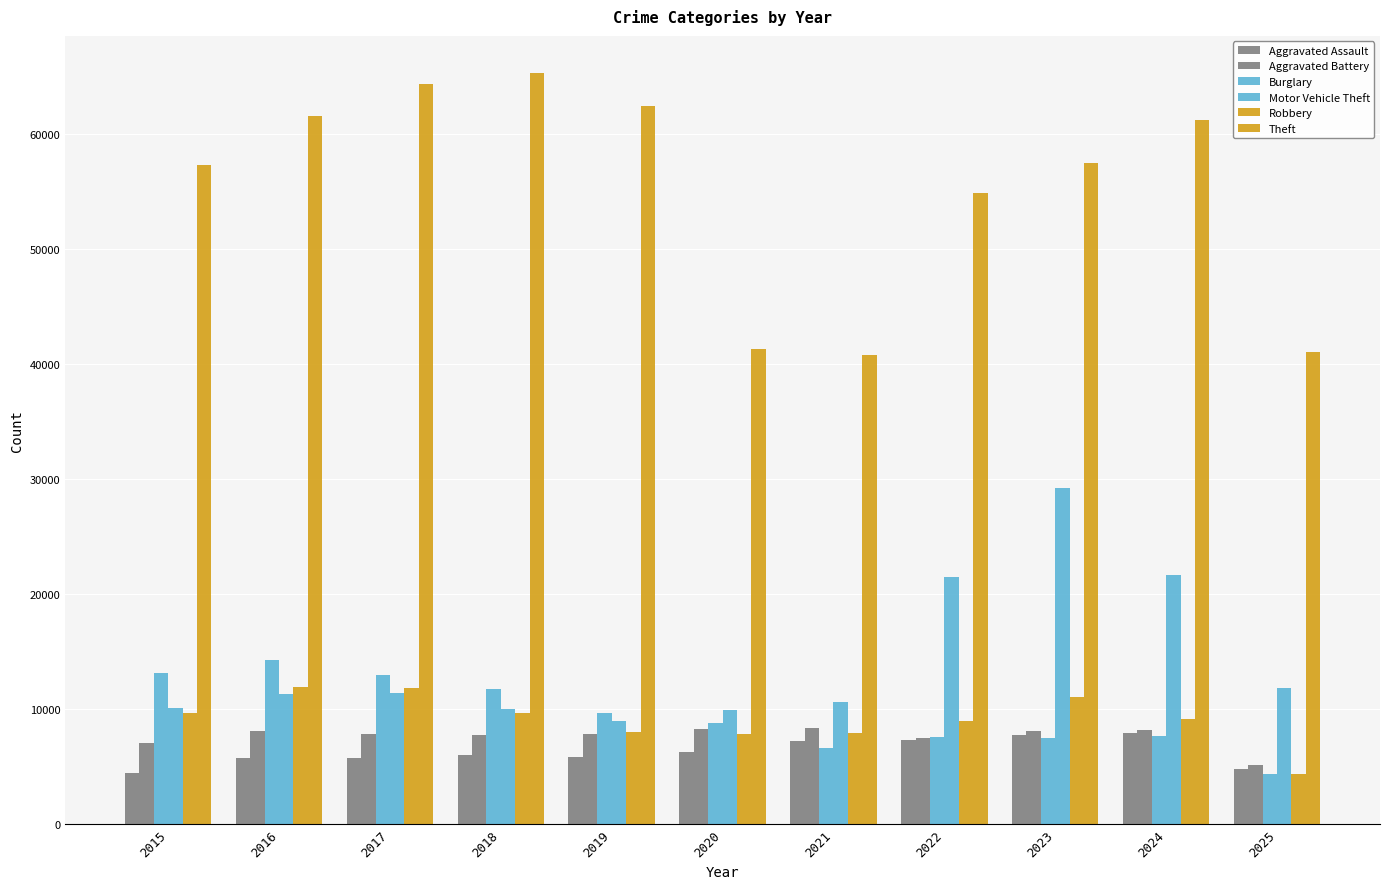

Rank the categories by Aggravated Assault value from highest to lowest.

2024, 2023, 2022, 2021, 2020, 2018, 2019, 2017, 2016, 2025, 2015